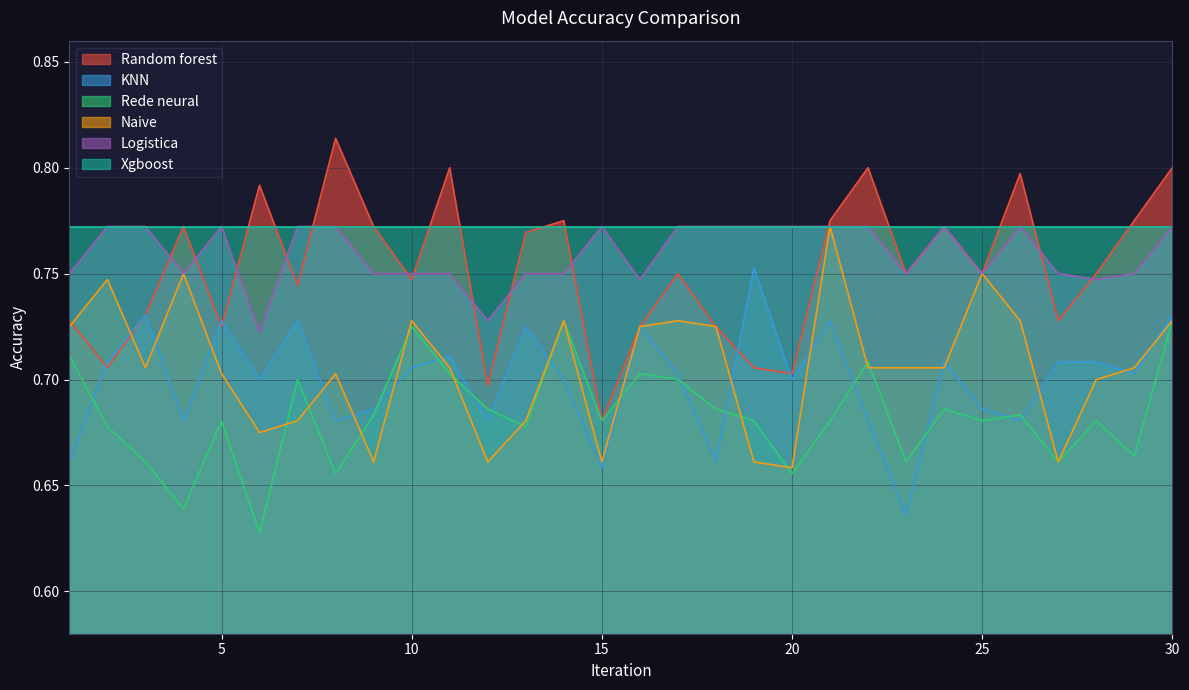

Which series has the largest total across all categories?

Xgboost